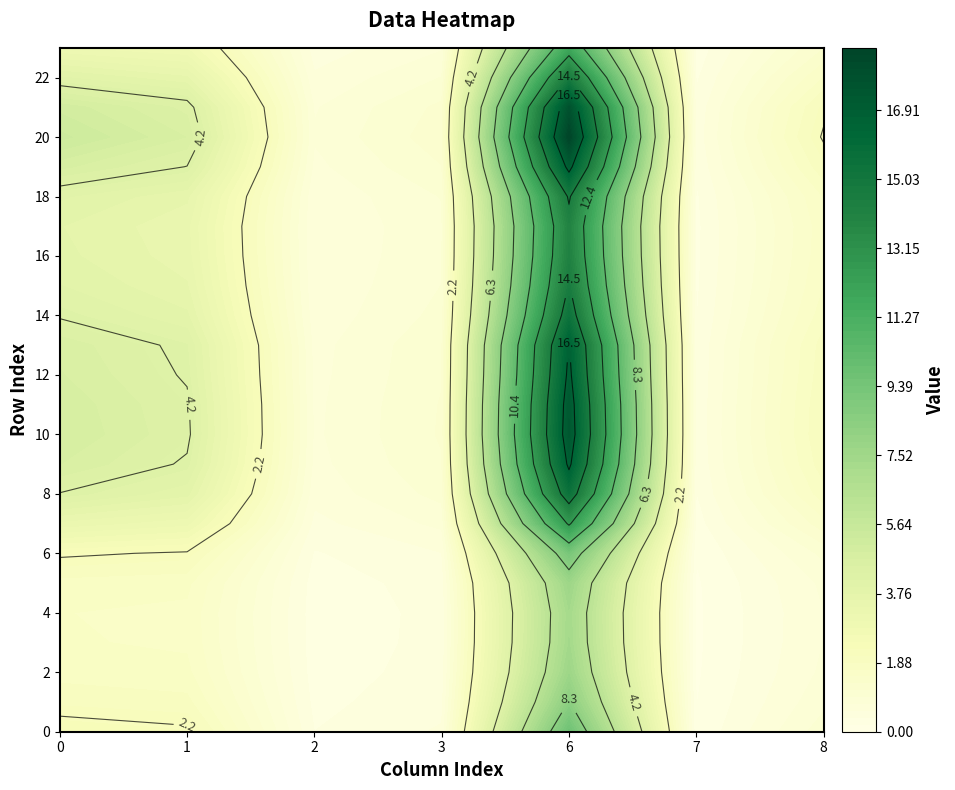

Rank the series by their maximum value, from lowest to highest.

4, 3, 5, 2, 1, 6, 0, 23, 7, 17, 16, 15, 22, 18, 14, 8, 13, 9, 12, 19, 11, 10, 21, 20